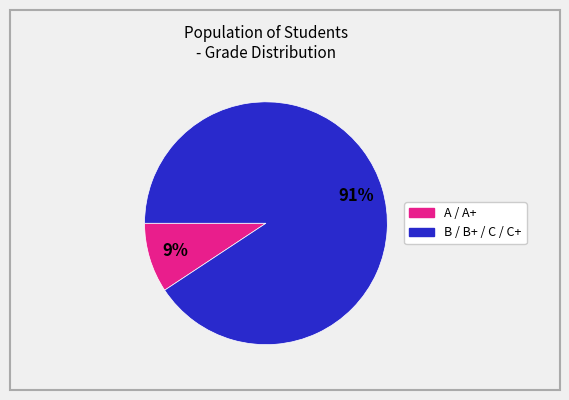

Is there a majority slice in this chart?

Yes